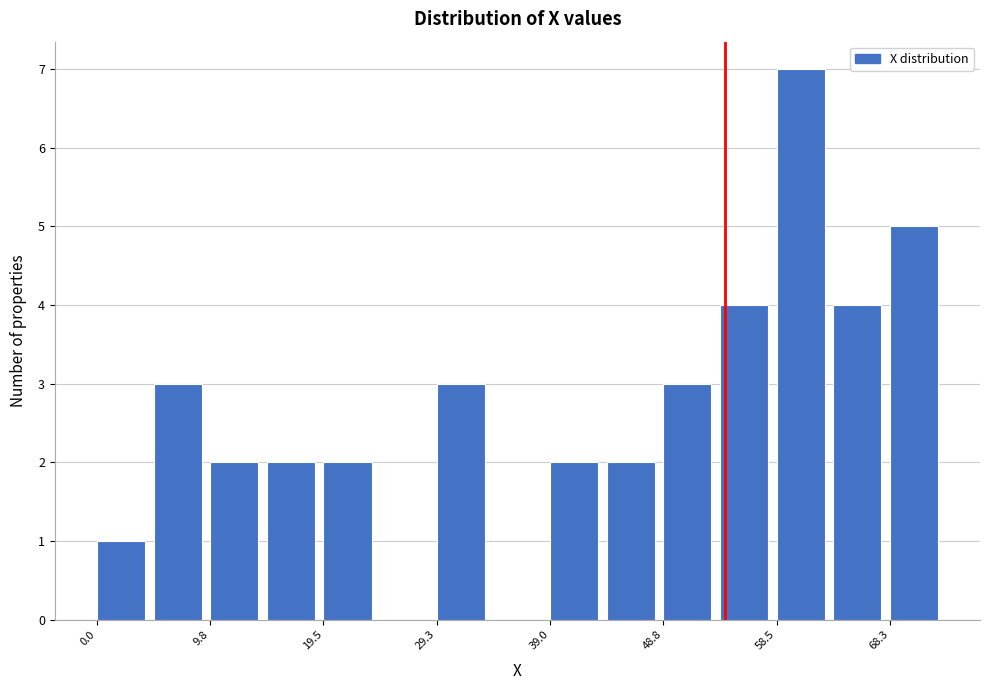

Reading left to right, list every bar in this chart as the range it spans on the x-axis followed by its height. Neither the bar edges nor the heights are printed on the chart, so give them approximately, as read against the axes.

0 to 5: 1
5 to 10: 3
10 to 15: 2
15 to 20: 2
20 to 24: 2
24 to 29: 0
29 to 34: 3
34 to 39: 0
39 to 44: 2
44 to 49: 2
49 to 54: 3
54 to 59: 4
59 to 63: 7
63 to 68: 4
68 to 73: 5